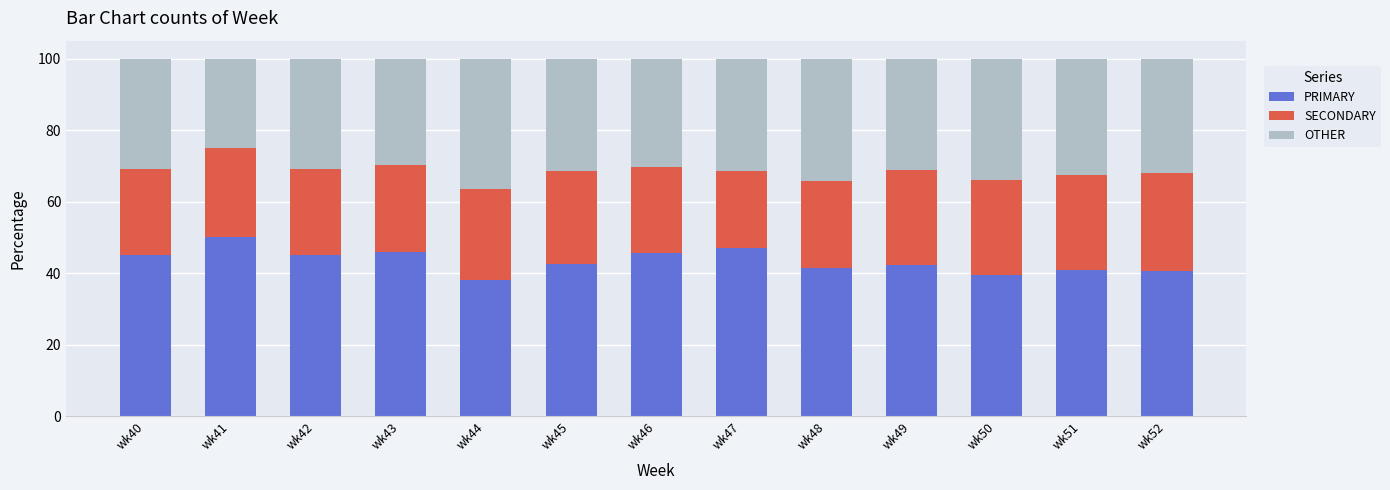

What is the difference between the second highest and minimum values in the PRIMARY series?

9.1